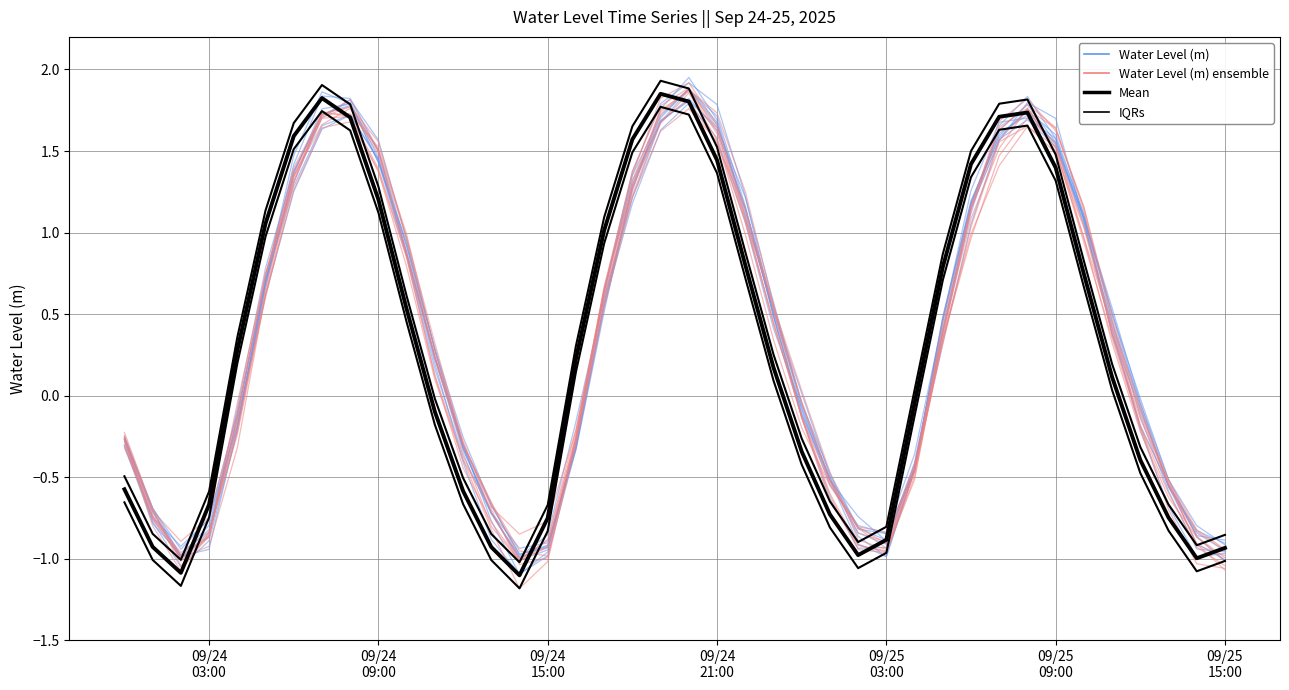

How many negative values does the Mean series have?

18